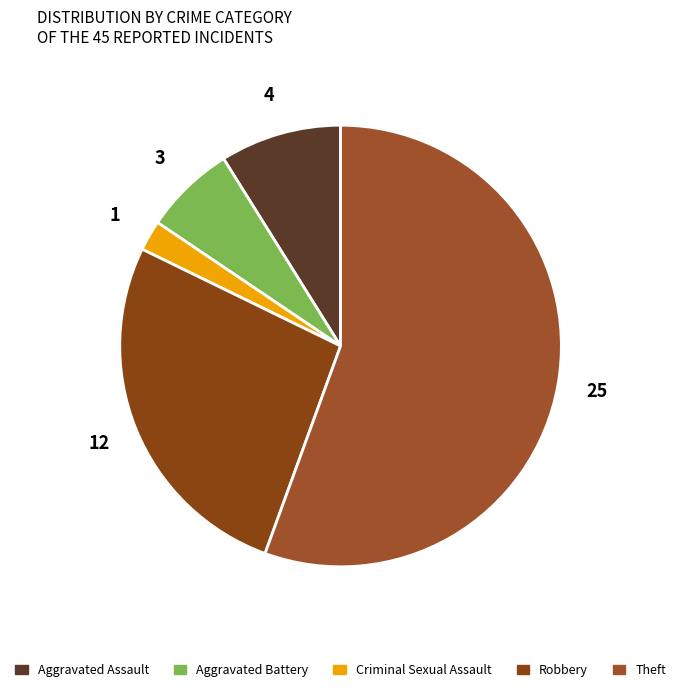

Which category has the biggest portion of the pie?

Theft